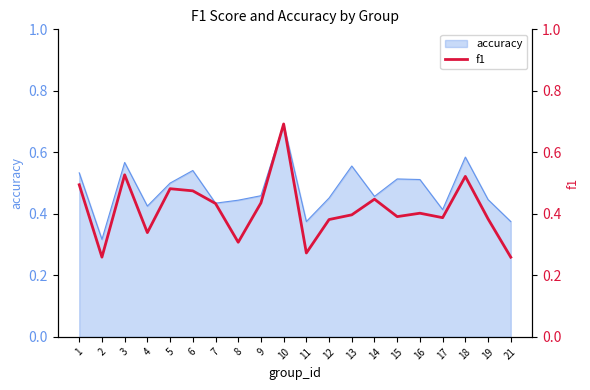

Which has a higher value, 10 or 13?

10